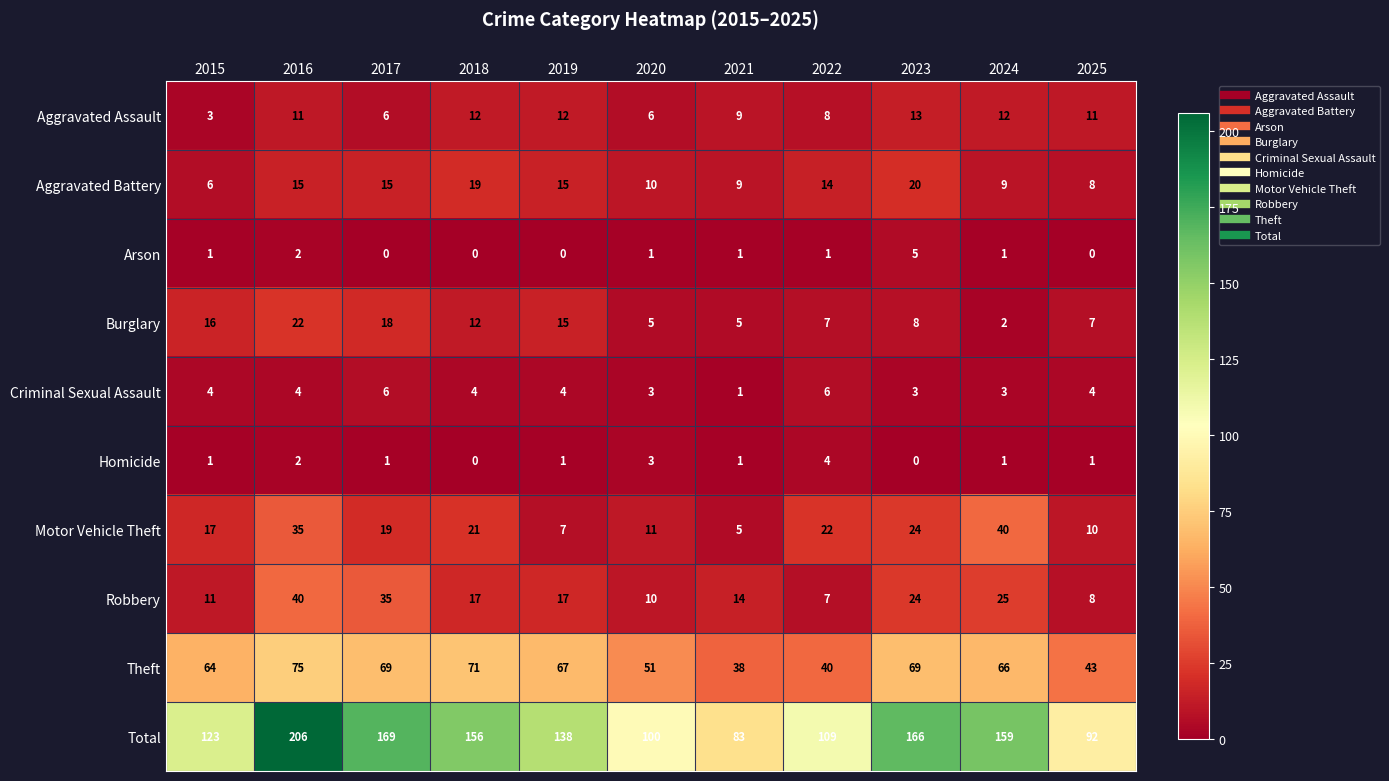

What is the difference between the highest and lowest values at 2020?

99